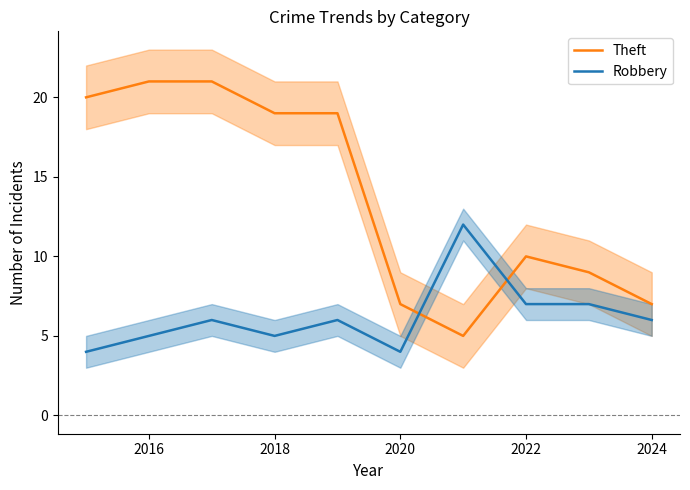

Is it true that Theft equals 14 at 2016?

False